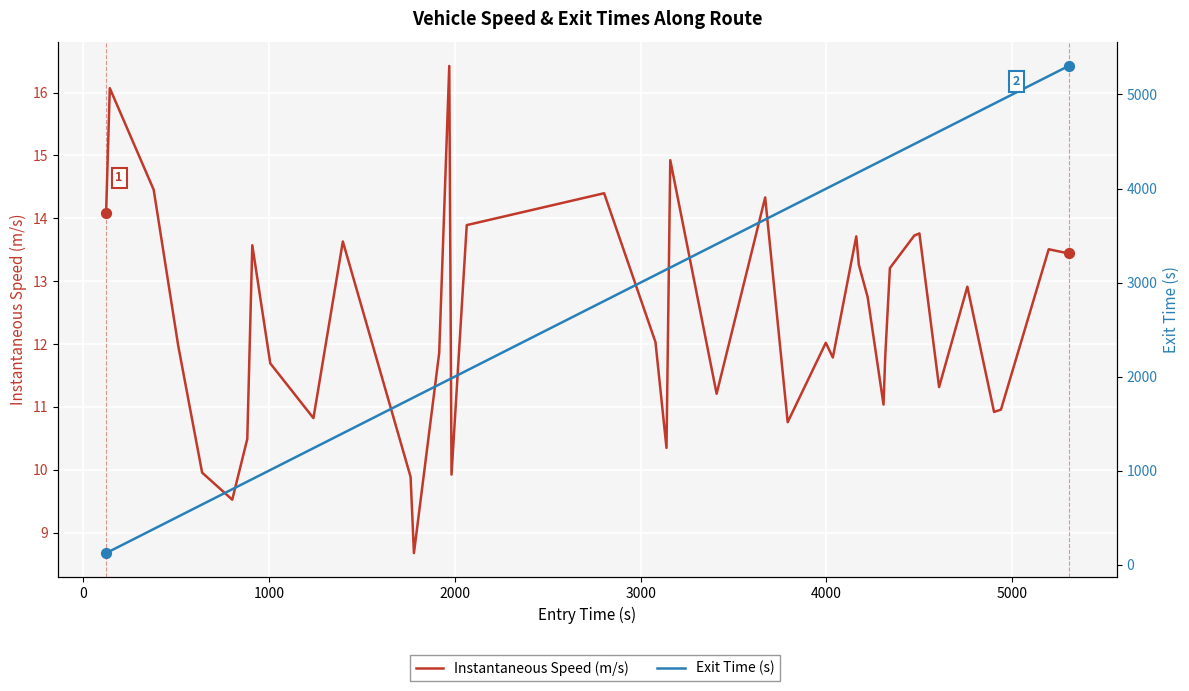

What are all the series names shown in the legend?

Instantaneous Speed (m/s), Exit Time (s)